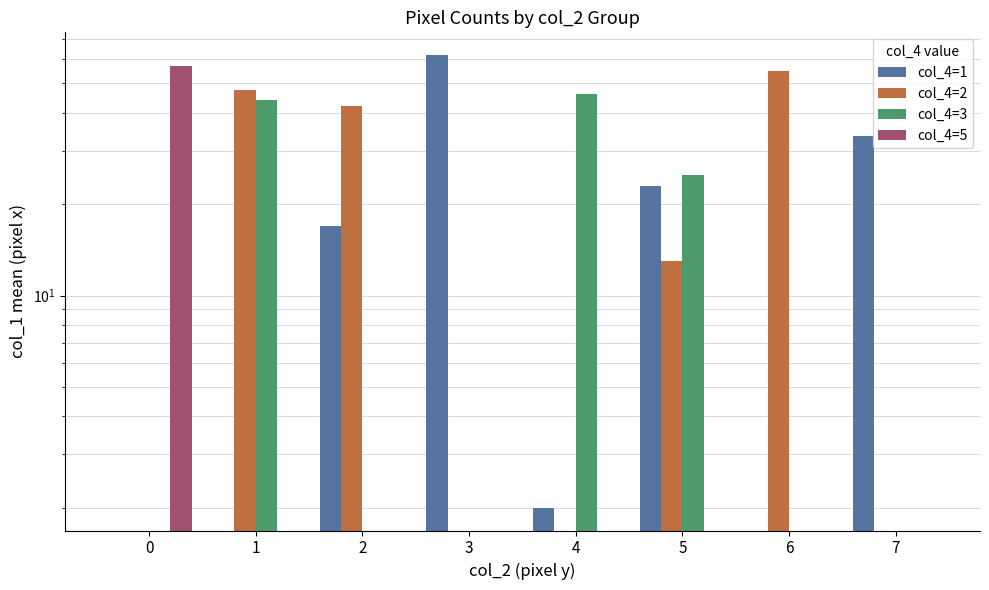

What is the total value across all series at 4?

48.0